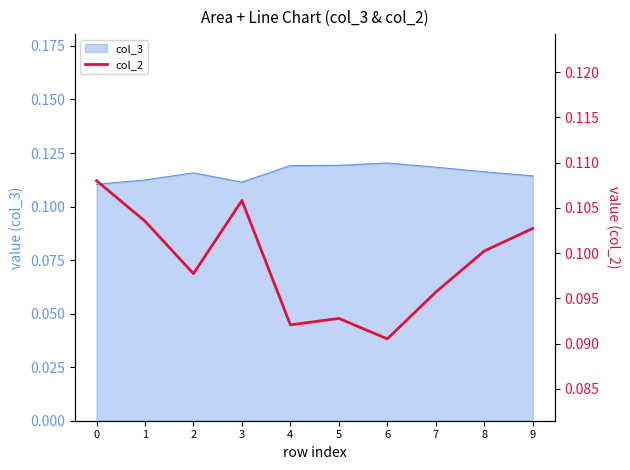

Reading left to right, list all the values displayed in this chart.

0=0.1	1=0.1	2=0.1	3=0.1	4=0.1	5=0.1	6=0.1	7=0.1	8=0.1	9=0.1